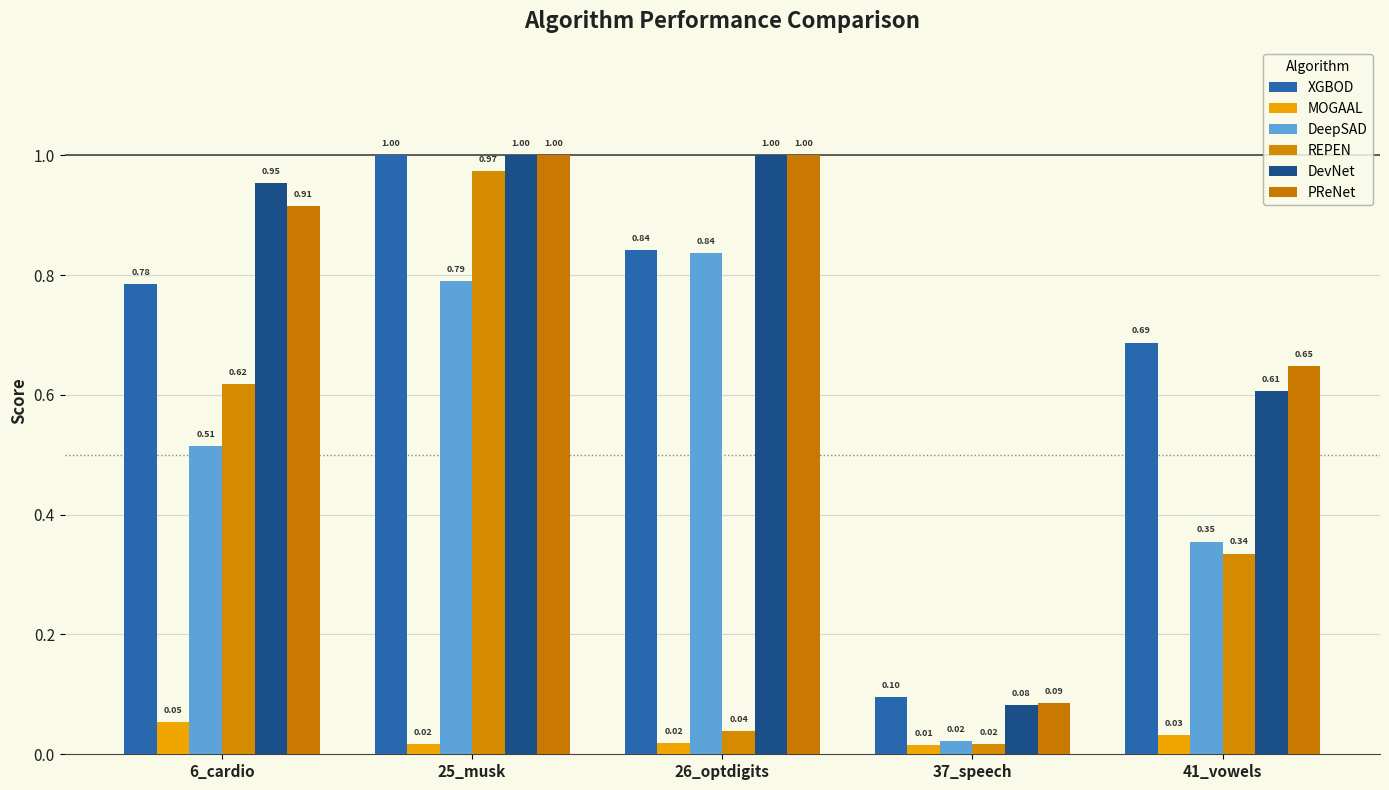

Which has a higher value, 41_vowels or 6_cardio?

6_cardio